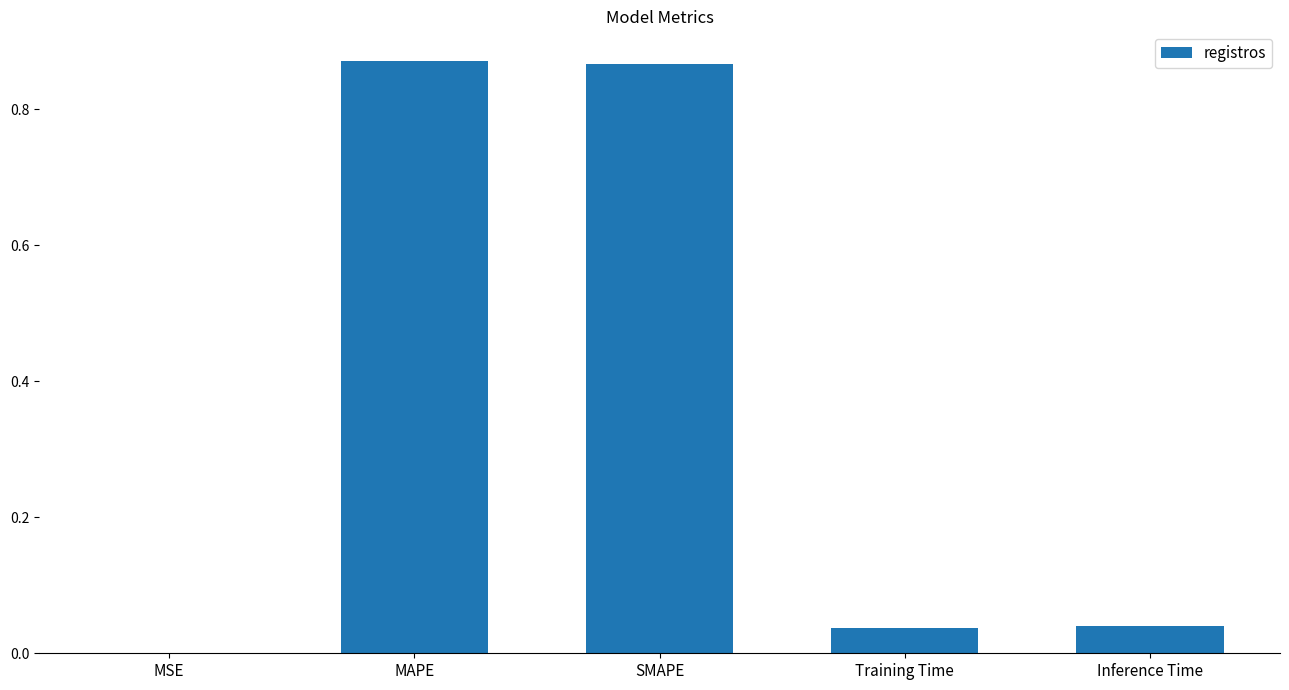

What is the sum of all values?

1.8